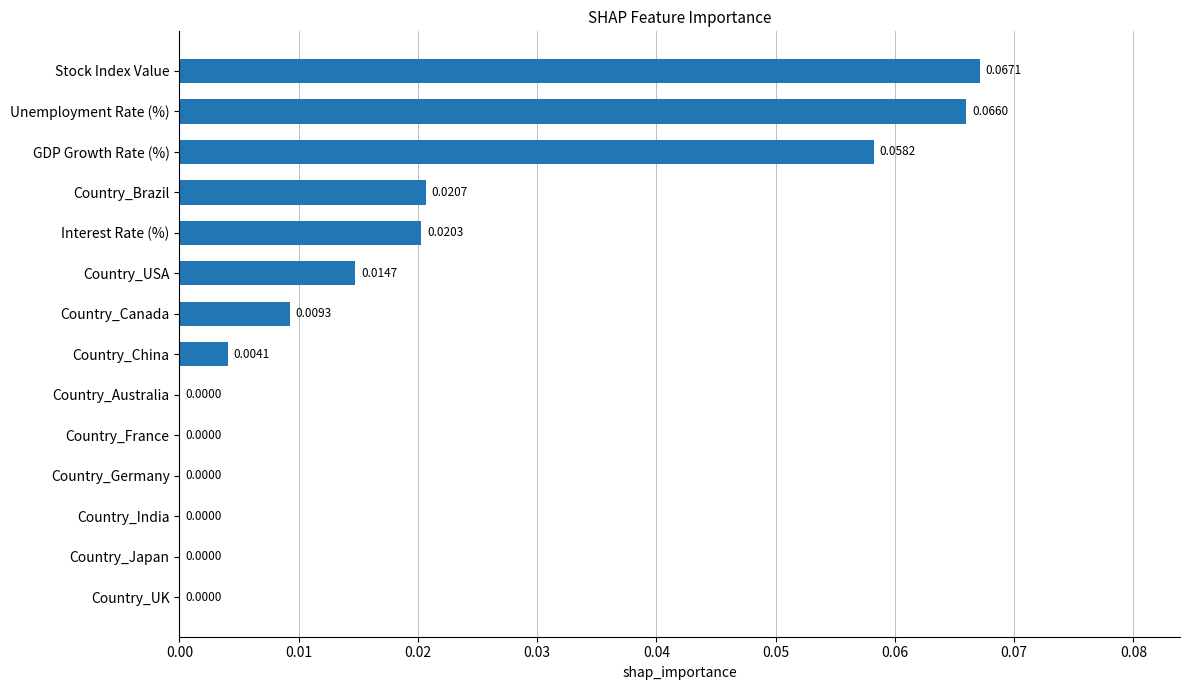

Between Country_UK and Country_USA, which is larger?

Country_USA